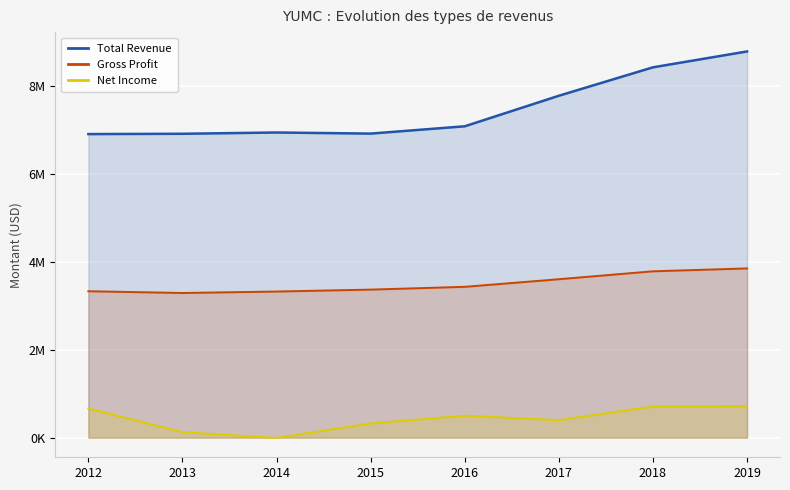

What is the spread (max minus min) of values at 2016?

6577000